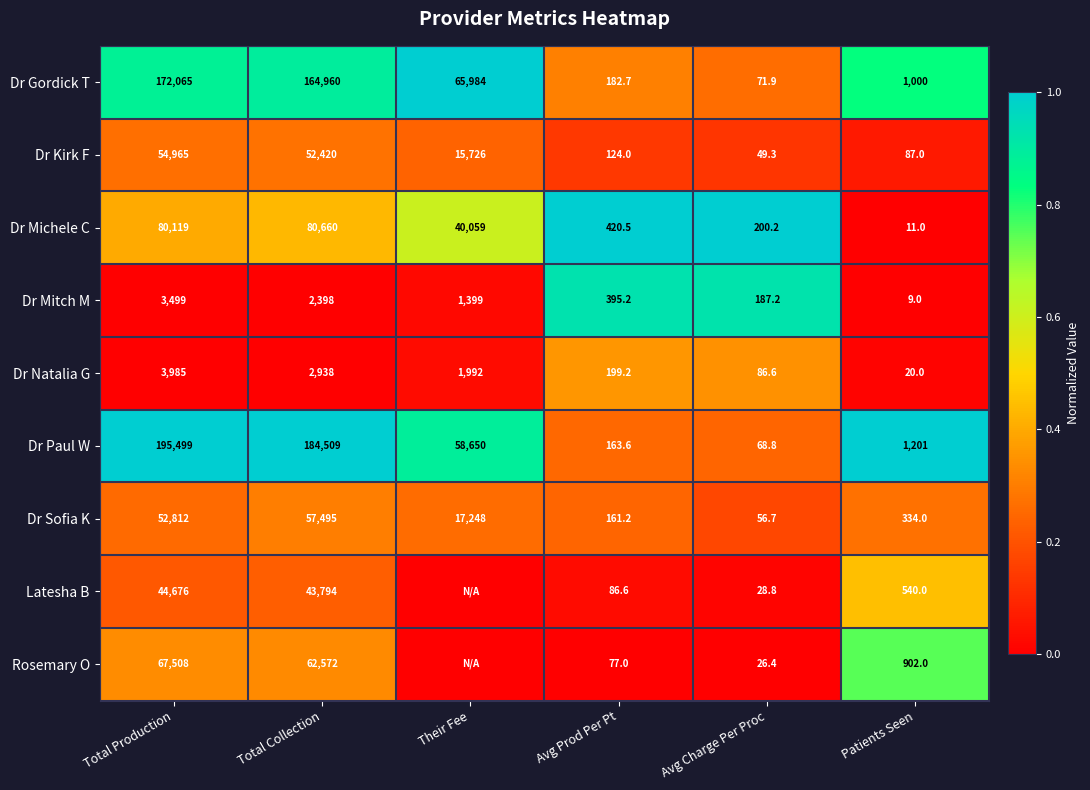

What is the difference between the Dr Michele C values at Patients Seen and Their Fee?

40048.0